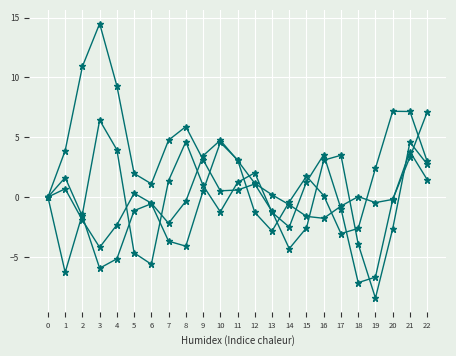

Count the number of categories in the chart.

23